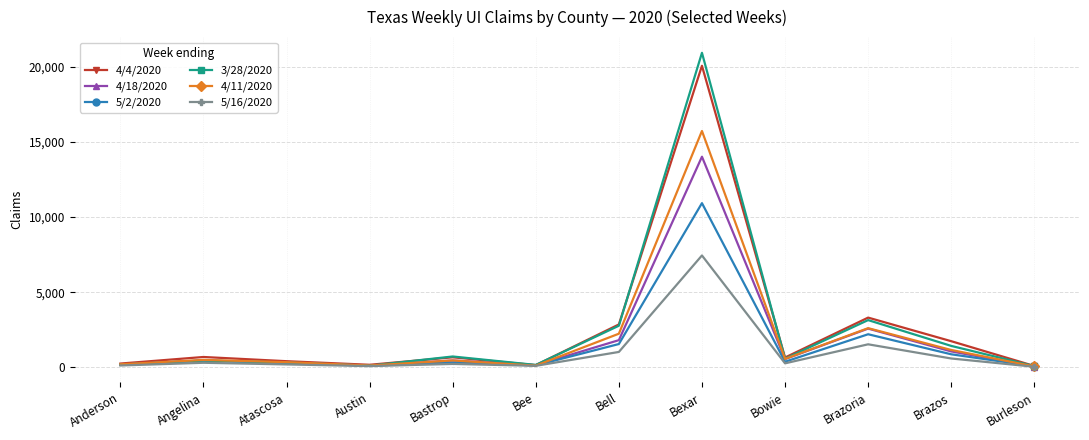

What is the label of the 11th point from the right?

Angelina